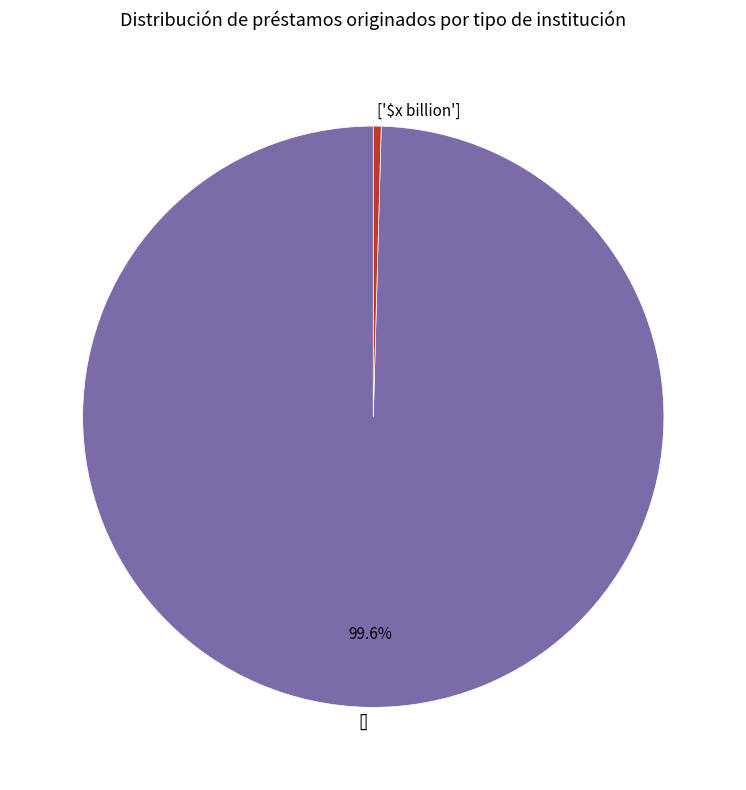

The [] slice represents 87% of the pie. True or false?

False